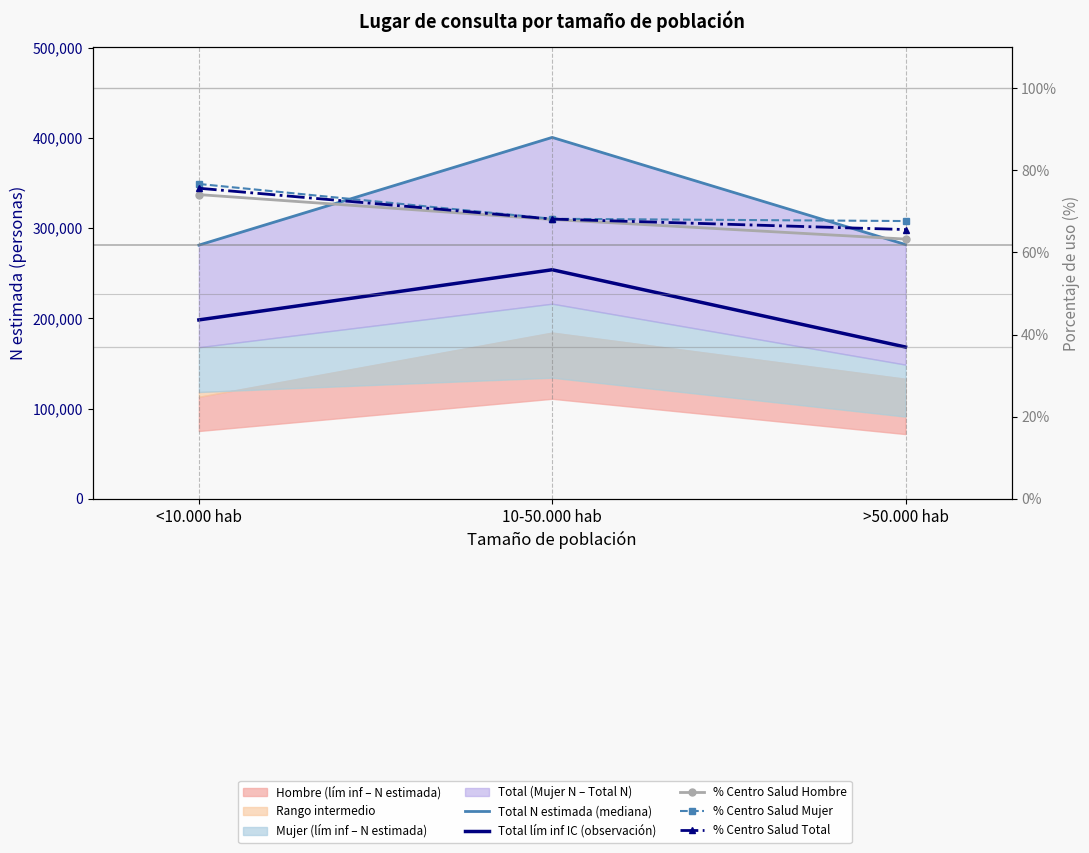

Count the number of categories in the chart.

3